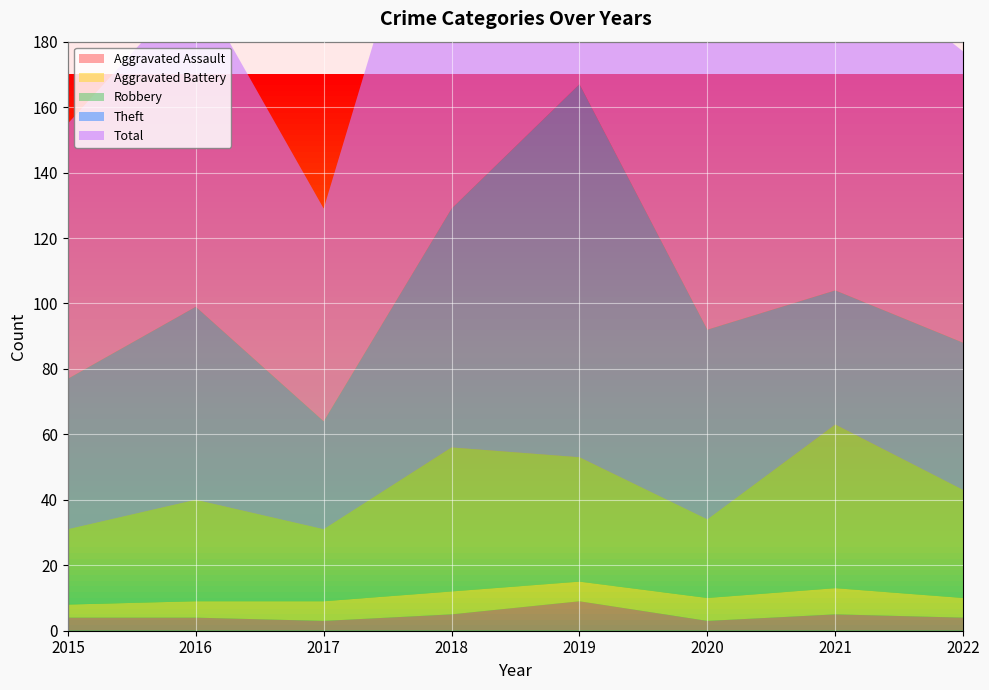

Reading left to right, what are all the values shown in this chart?

Aggravated Assault: 4	4	3	5	9	3	5	4
Aggravated Battery: 4	5	6	7	6	7	8	6
Robbery: 23	31	22	44	38	24	50	33
Theft: 46	59	33	73	114	58	41	45
Total: 78	99	65	130	167	92	104	89